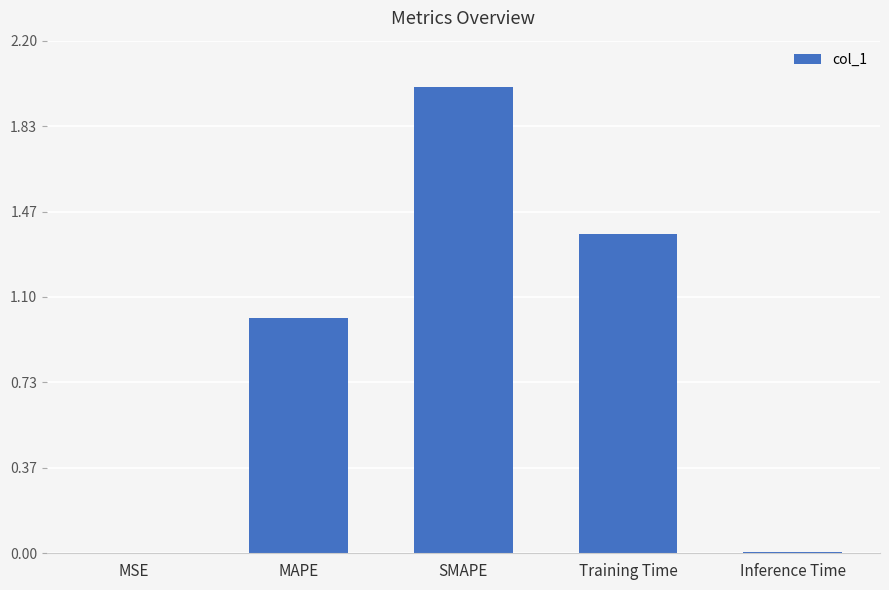

Between Training Time and Inference Time, which is larger?

Training Time